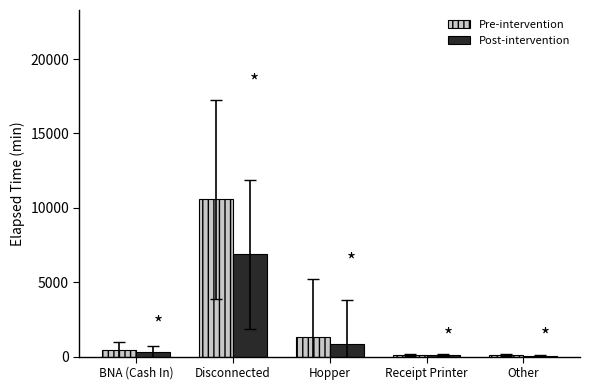

Which series has the largest total across all categories?

Pre-intervention